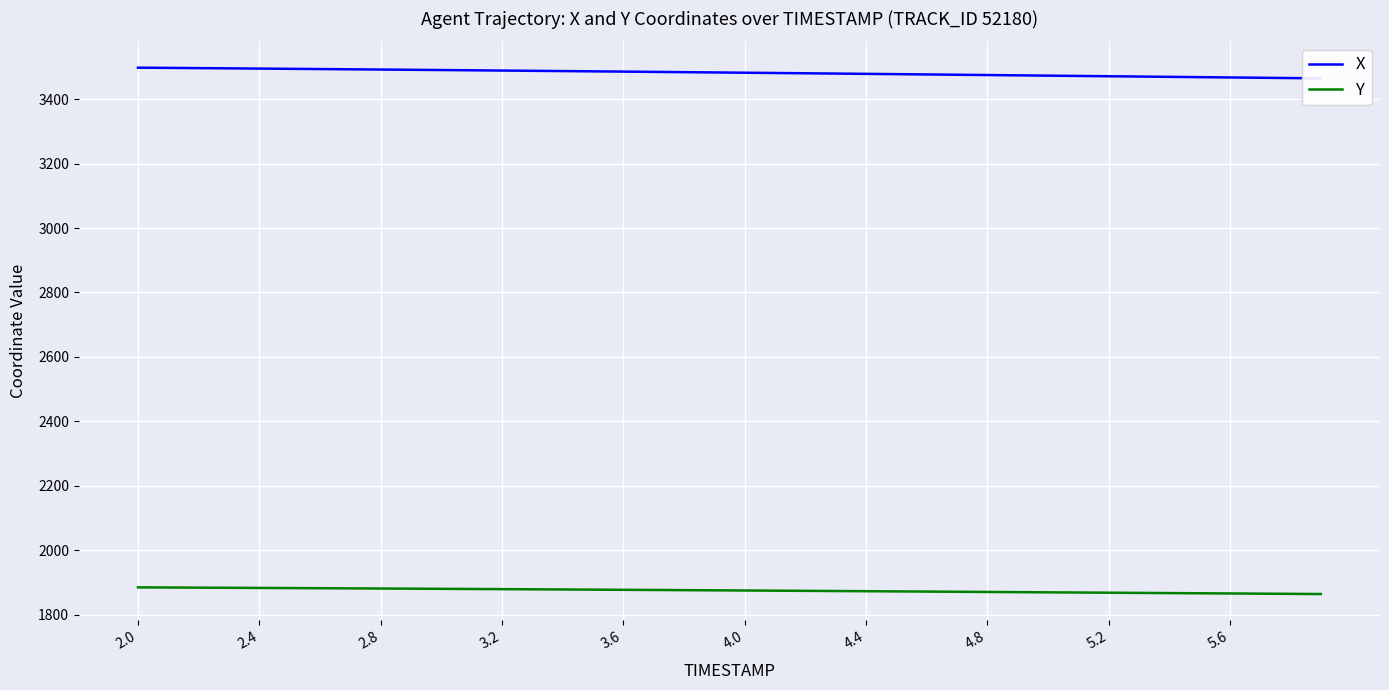

What is the minimum value for Y?

1863.8